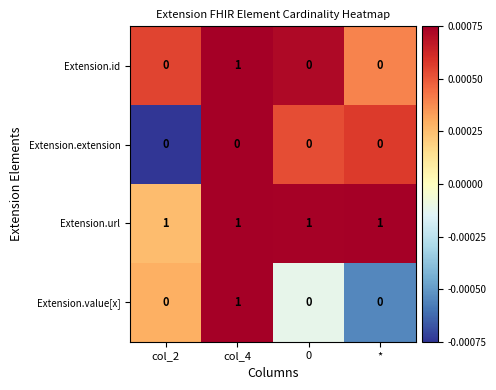

How many categories are shown in the chart?

4